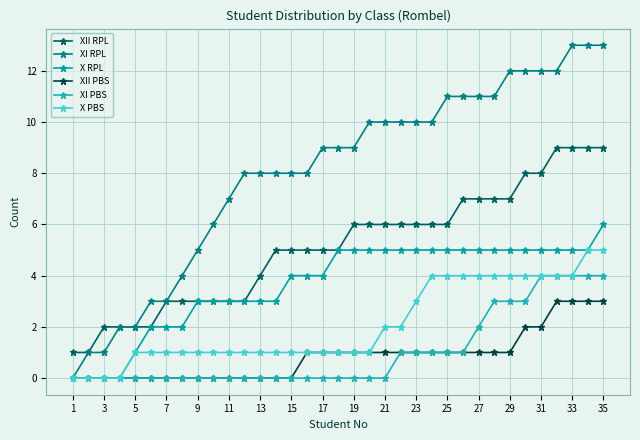

What is the difference between the maximum and minimum values in the X RPL series?

6